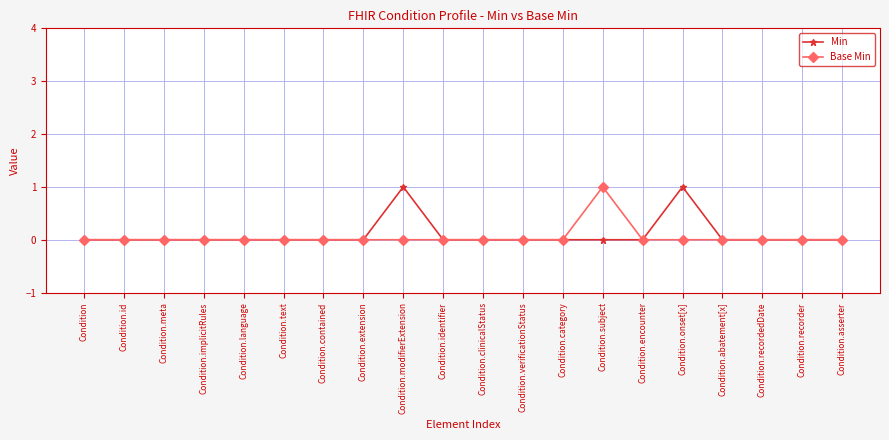

Does the chart display data point markers on the line(s)?

Yes